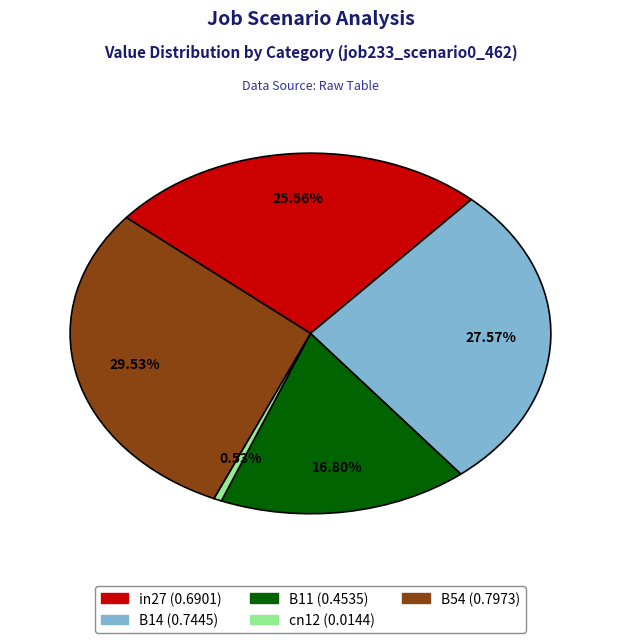

Do cn12 and in27 together represent more than half of the pie?

No